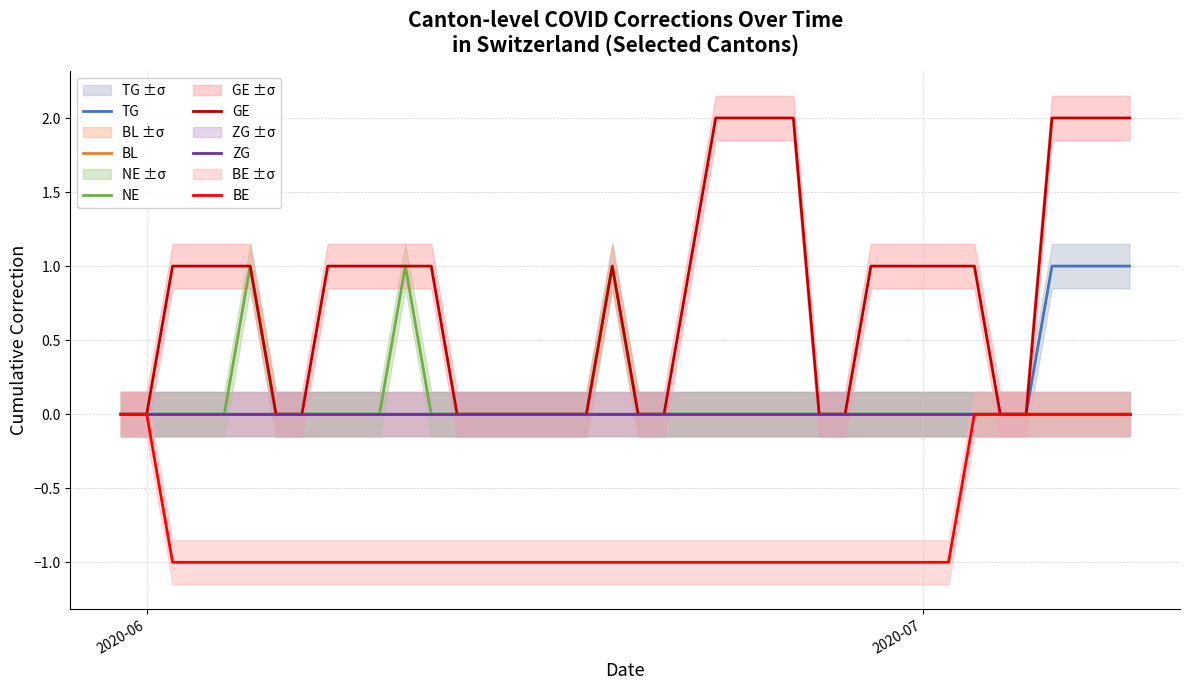

Which series has the widest spread of values?

GE